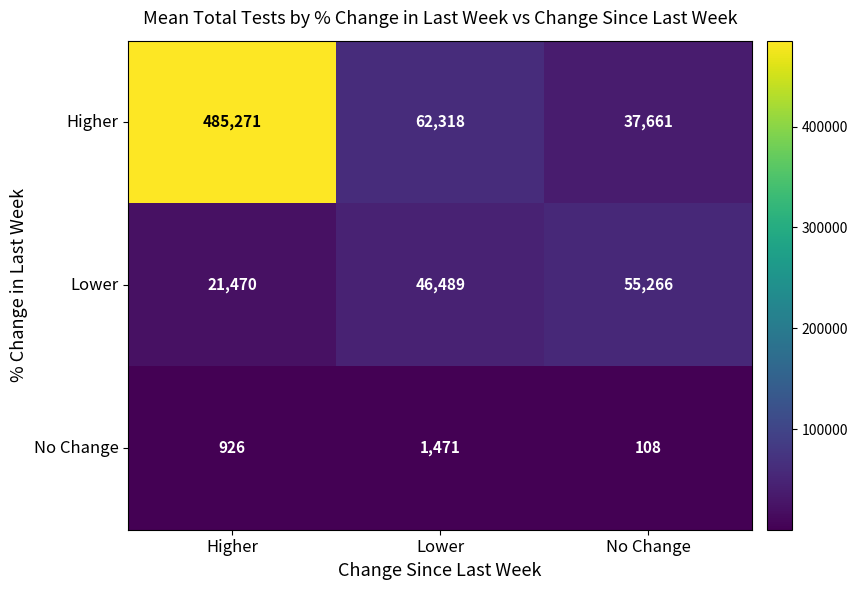

Which category has the lowest value across all series?

No Change